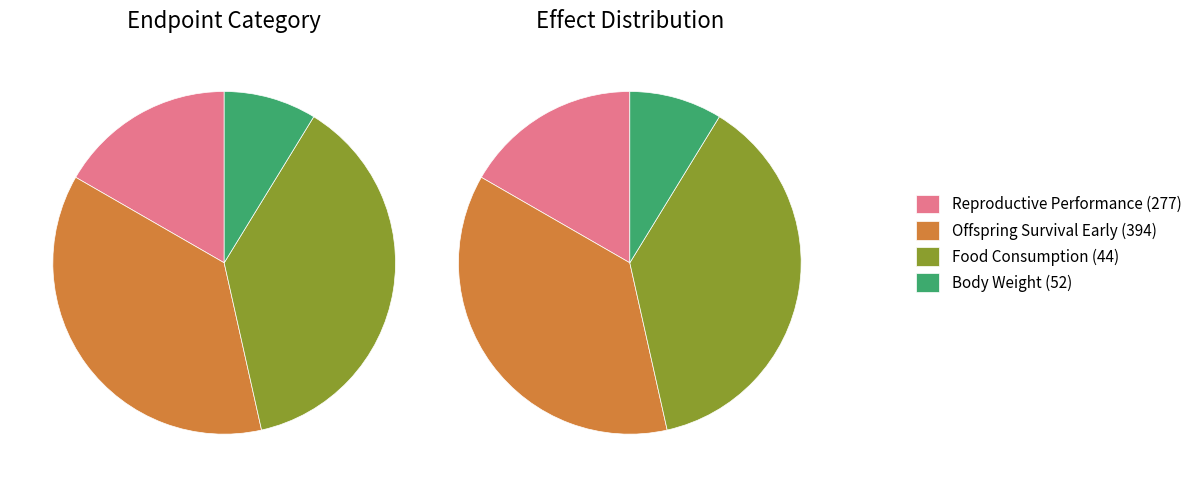

Which category has the biggest portion of the pie?

Food Consumption (44)